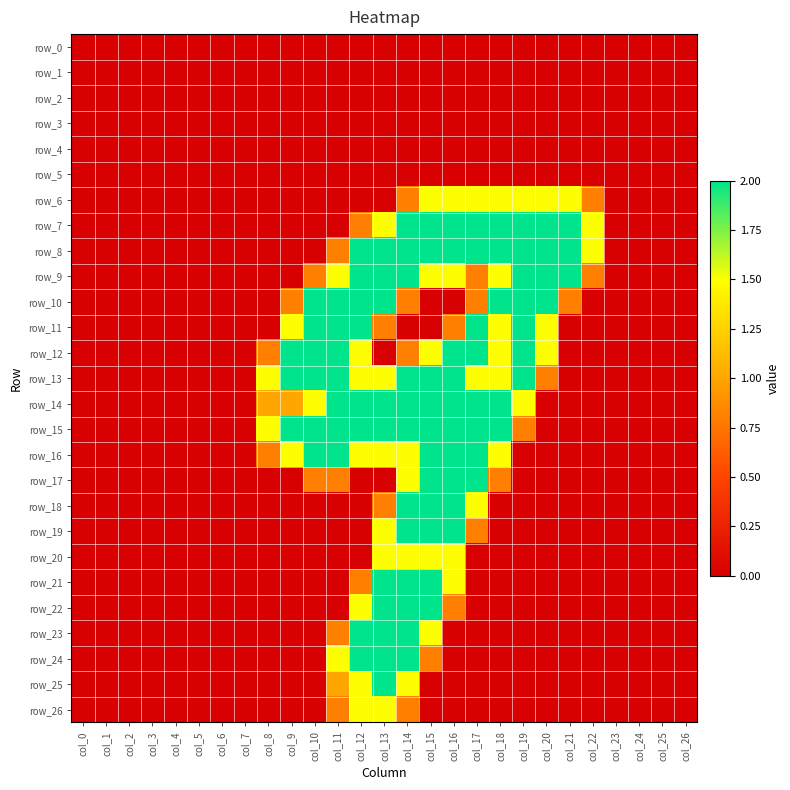

The value of row_12 at col_19 is 0.7. True or false?

False